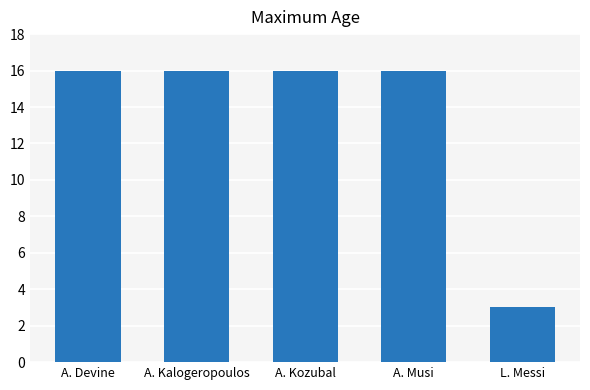

What is the change in value from A. Kozubal to L. Messi?

-13